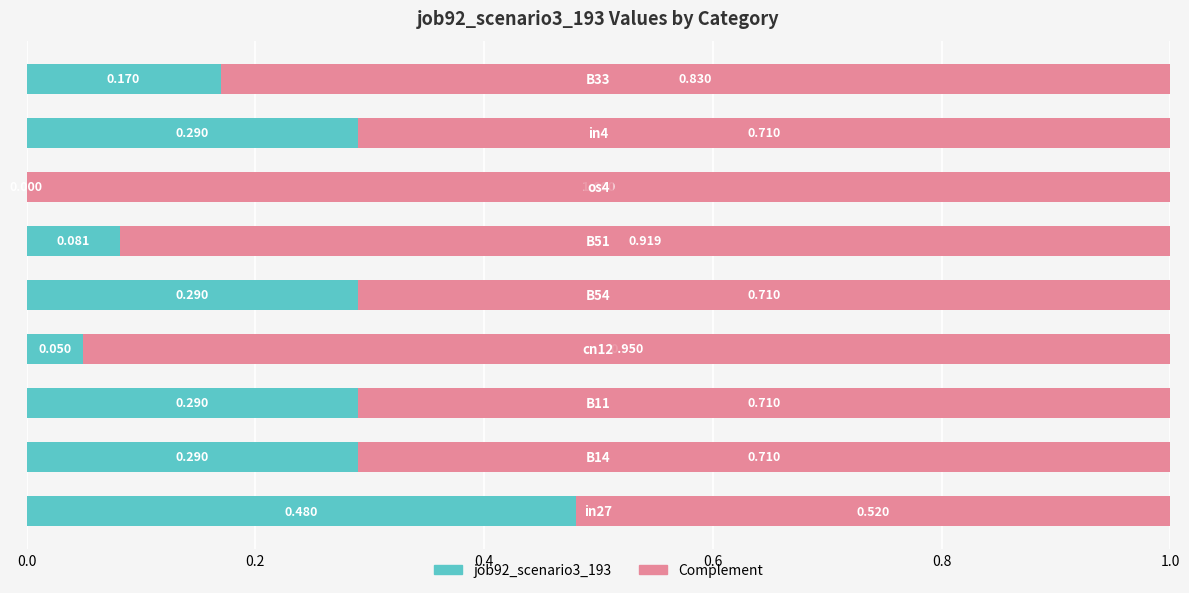

Count the number of categories in the chart.

9